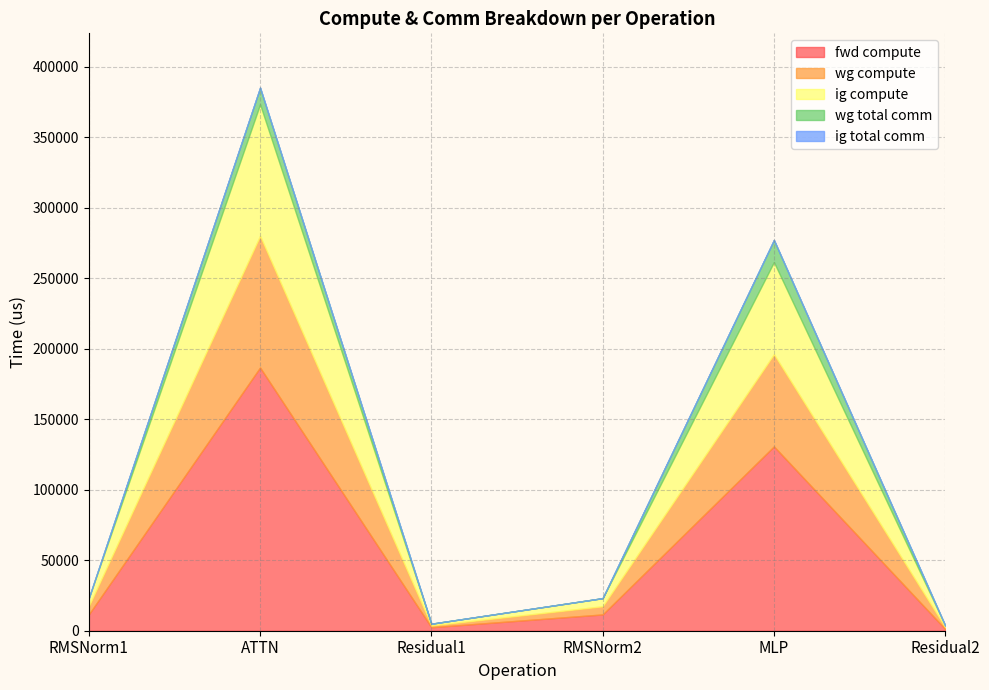

What is the sum of all ig compute values?

172704.9